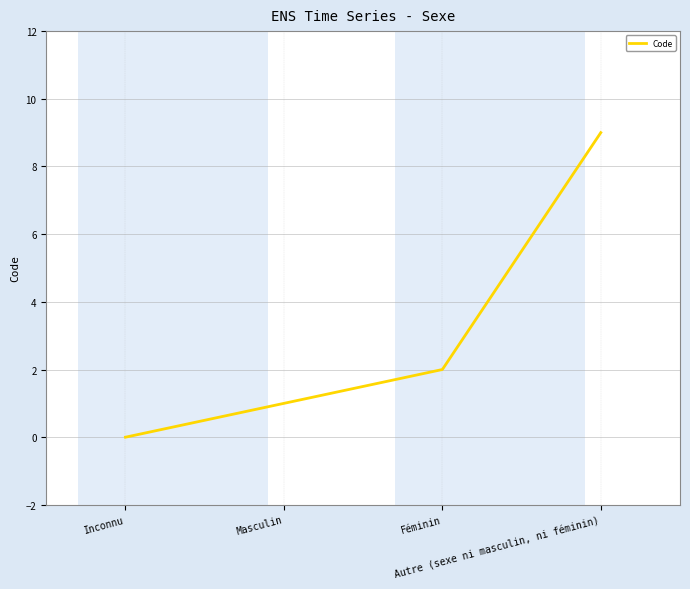

Rank the categories by value from highest to lowest.

Autre (sexe ni masculin, ni féminin), Féminin, Masculin, Inconnu